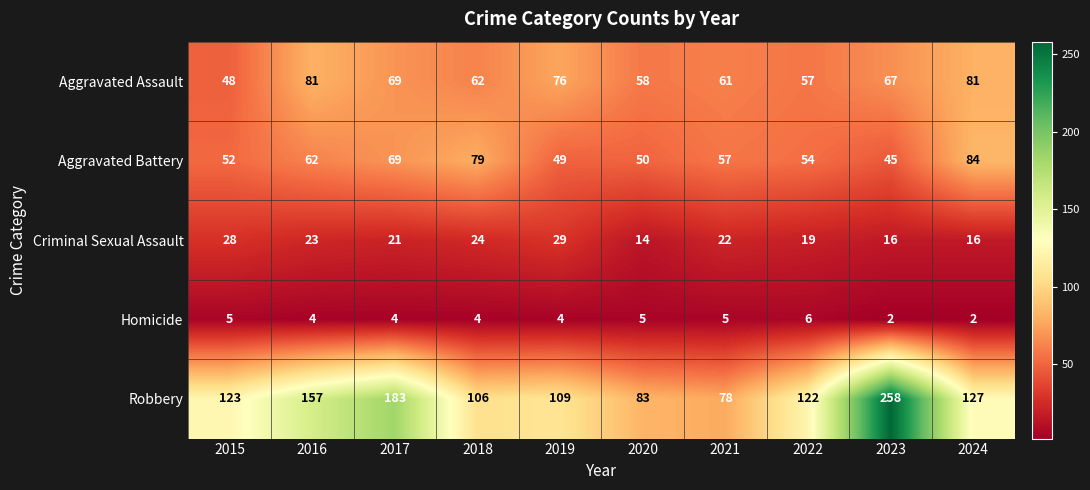

At which label does Aggravated Battery reach its peak?

2024